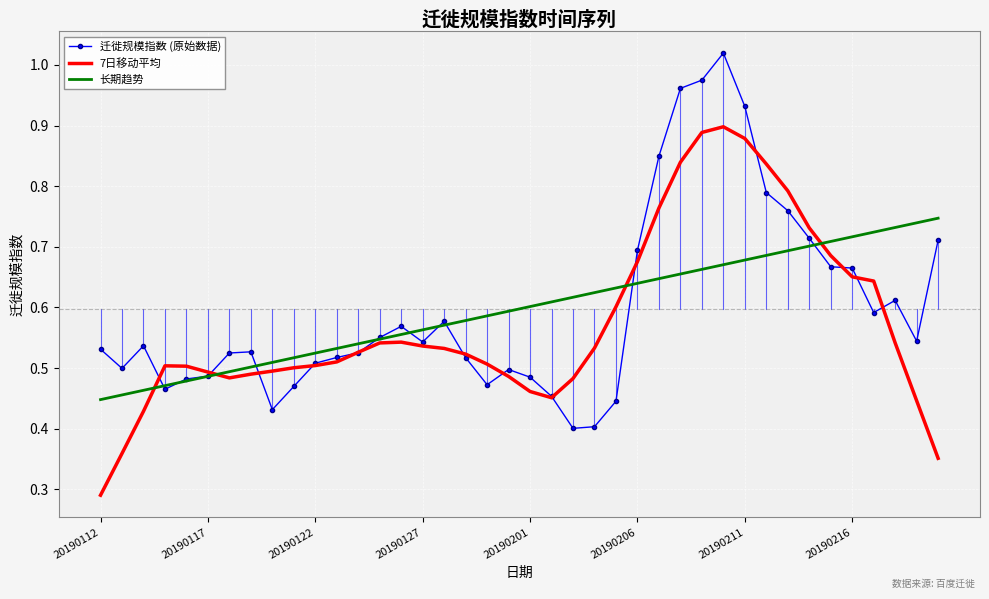

What are all the series names shown in the legend?

迁徙规模指数 (原始数据), 7日移动平均, 长期趋势